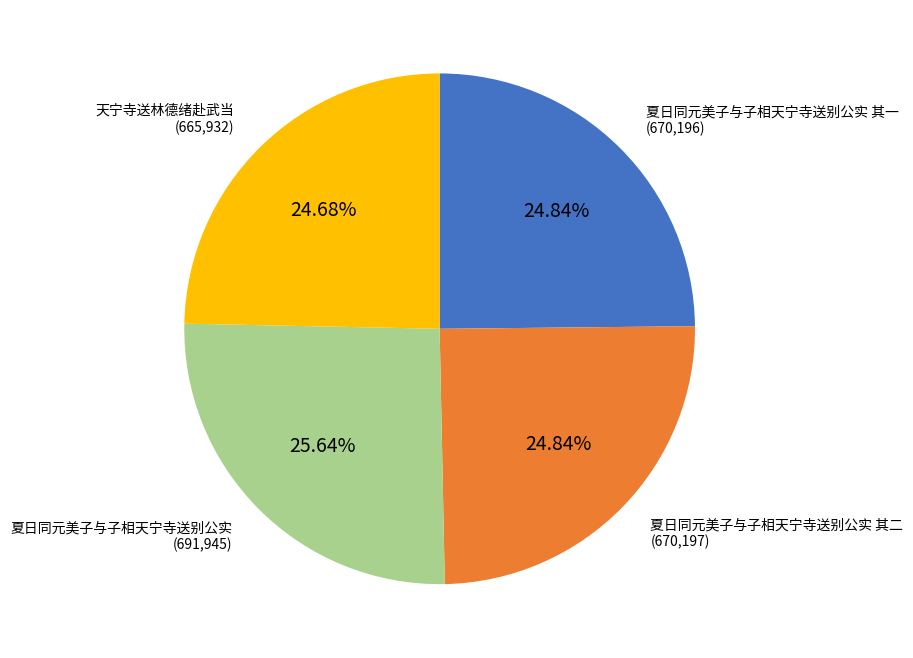

Does any single category account for the majority?

No